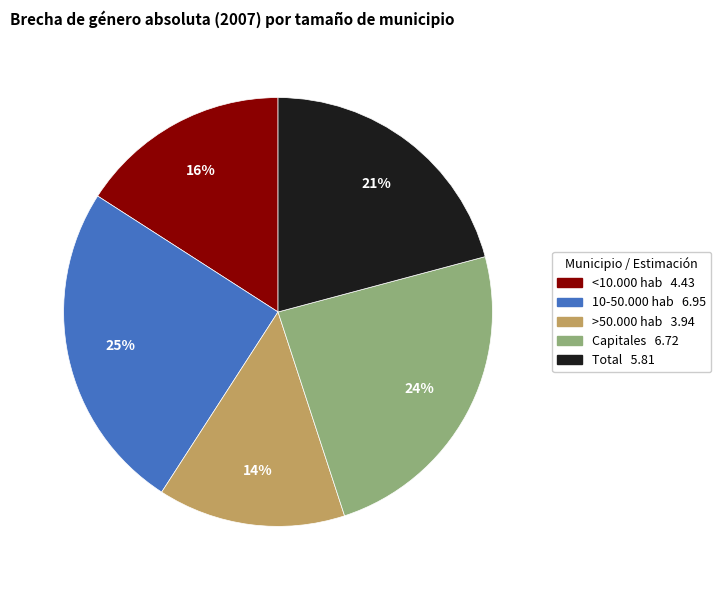

Is there a majority slice in this chart?

No